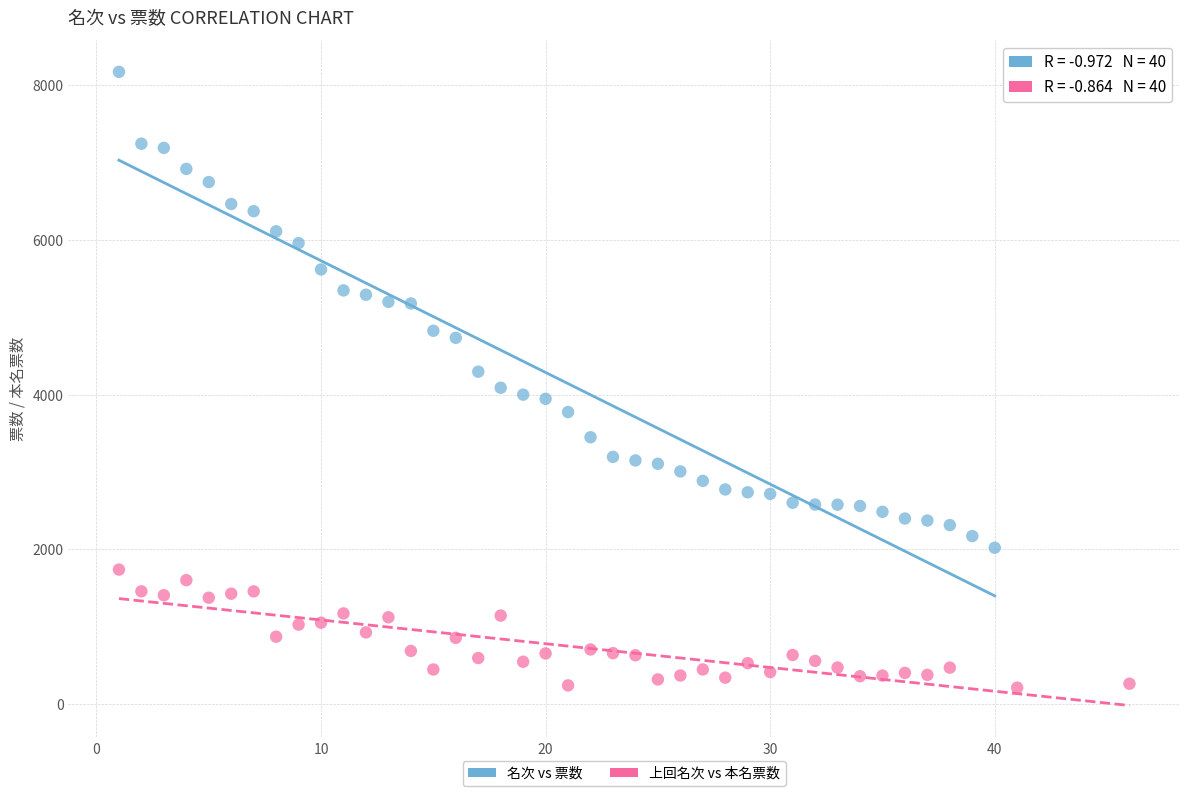

Which series has the largest Y range (max minus min)?

名次 vs 票数